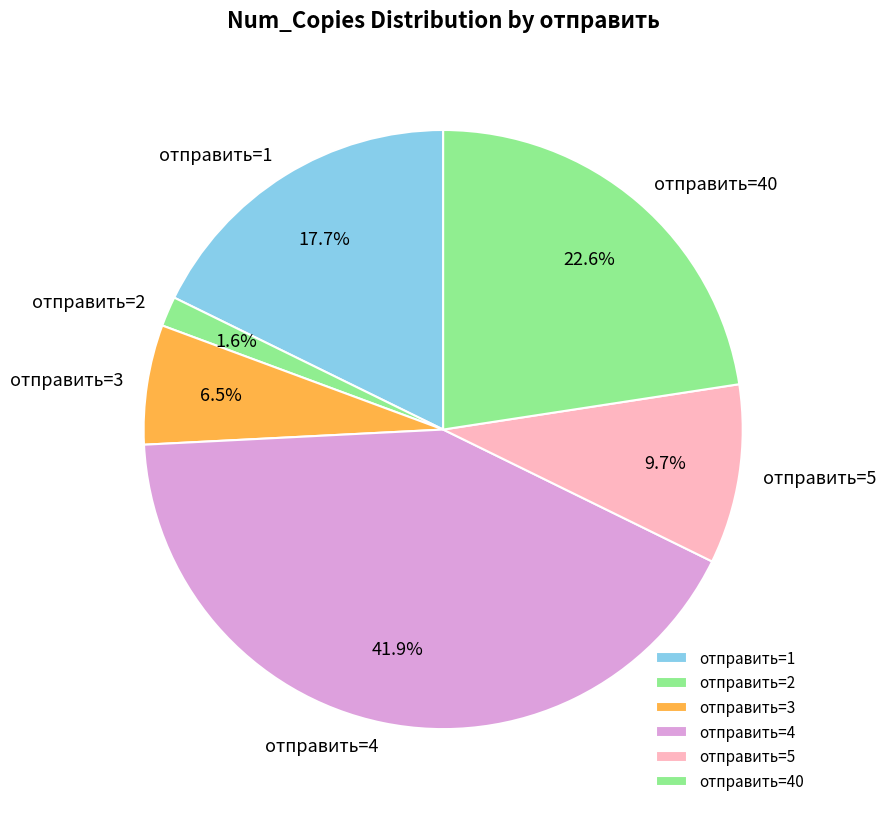

Which has a higher value, отправить=3 or отправить=2?

отправить=3